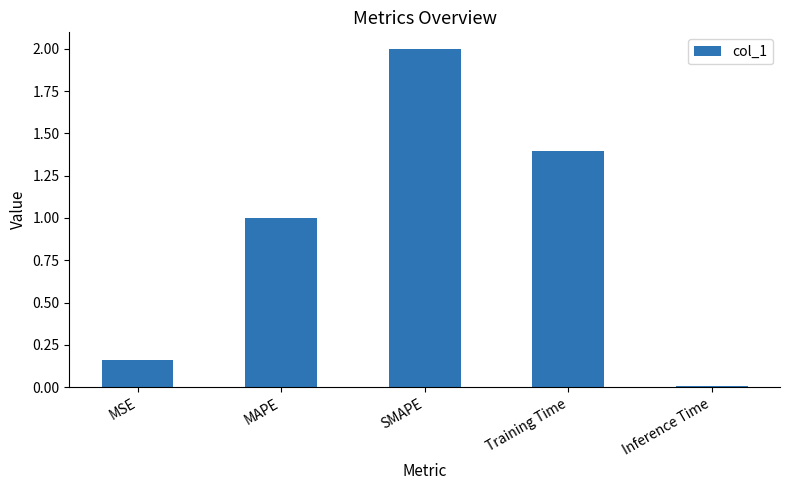

What is the value of the 3rd bar from the left?

2.0